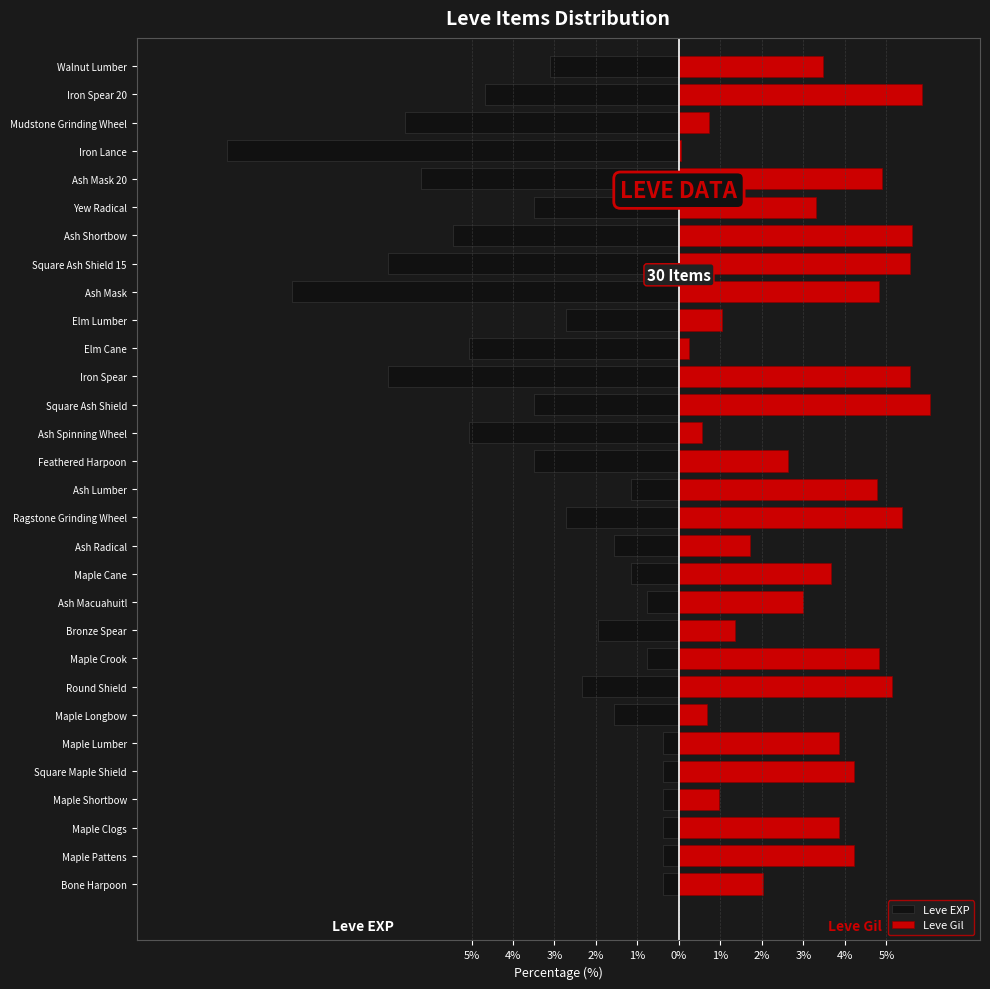

What value does the Leve EXP series have at Maple Longbow?

-1.6